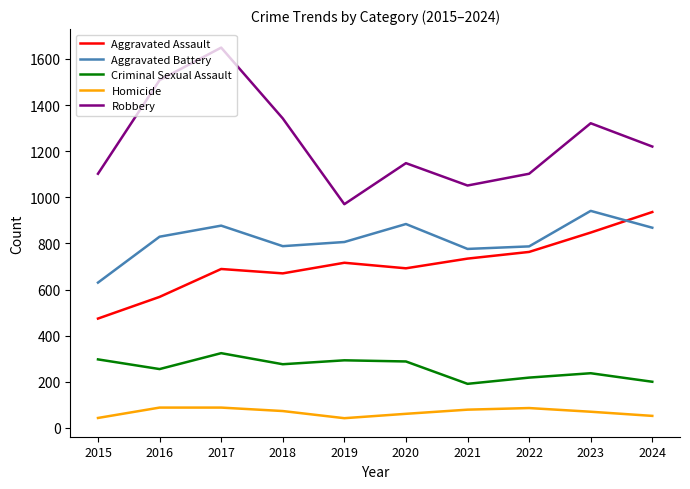

Is it true that Homicide equals 79 at 2021?

True